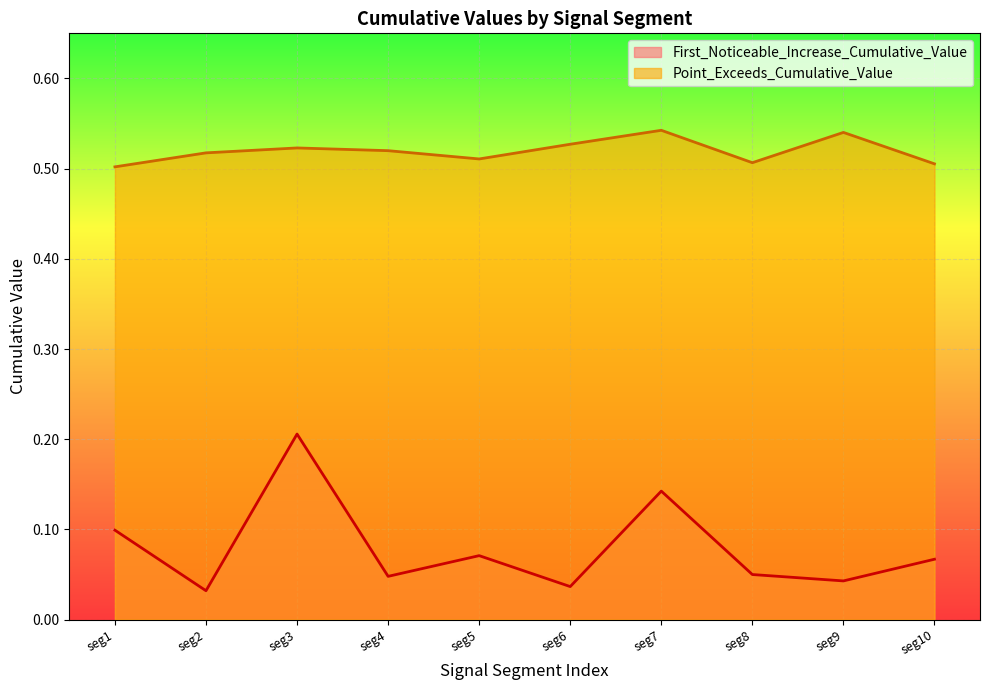

At how many categories does at least one series exceed 0?

10